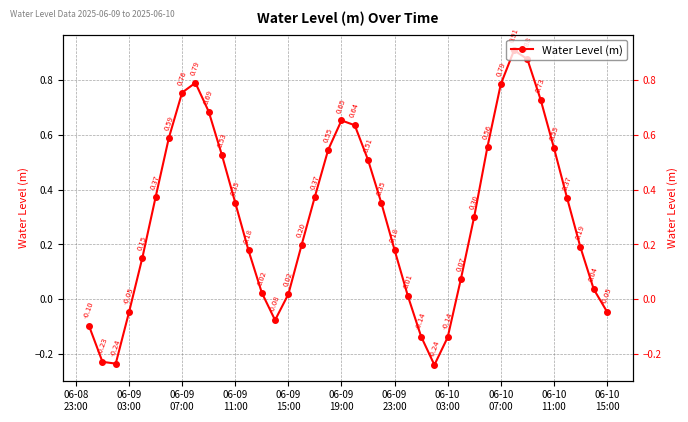

How many lines are shown in the chart?

1